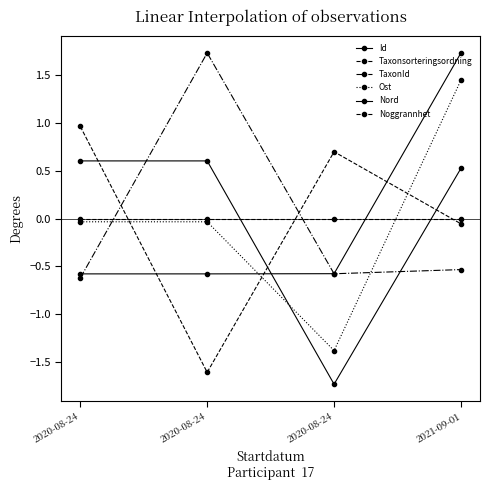

What value does the Id series have at 2020-08-24?

-0.6